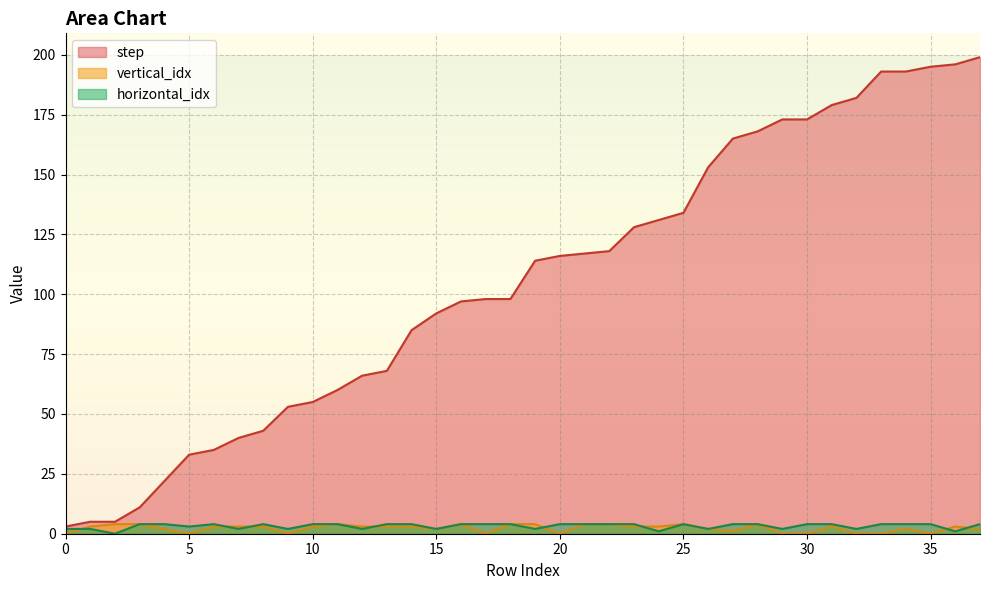

What is the value of the horizontal_idx point at the 7th from the left?

4